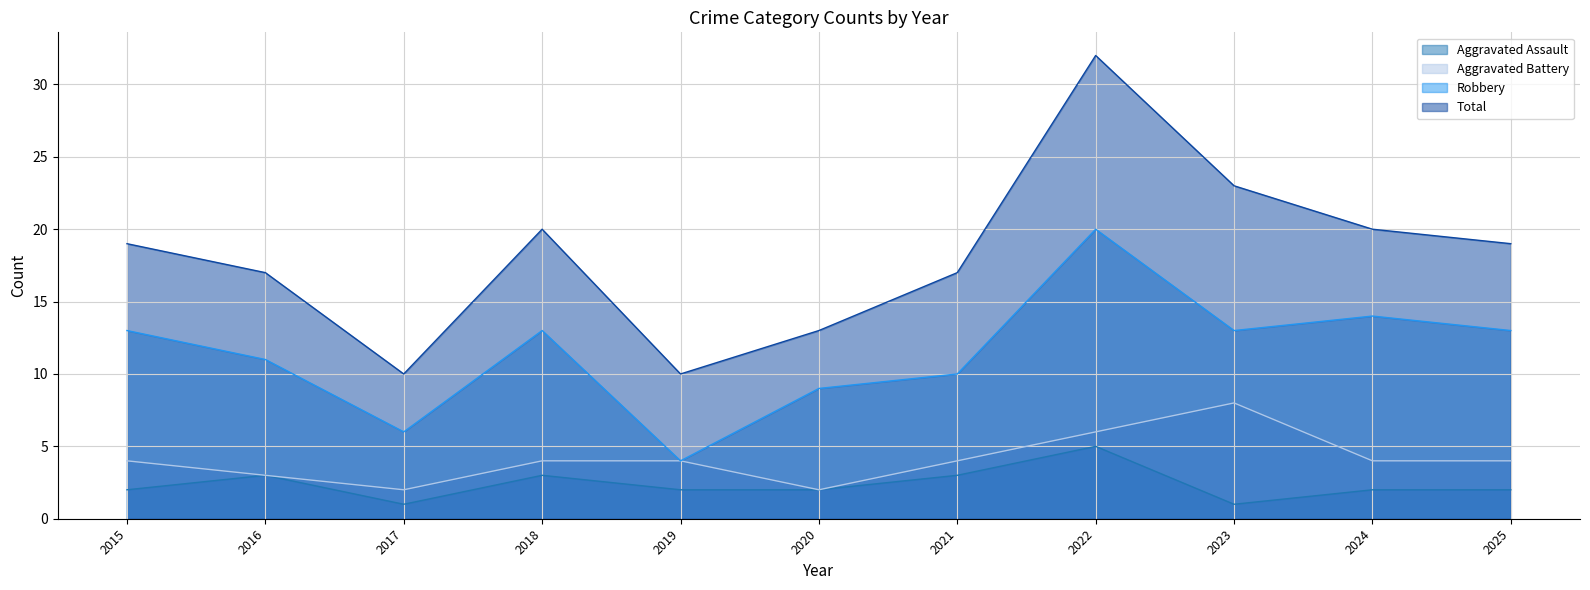

Is it true that Aggravated Battery equals 7 at 2018?

False